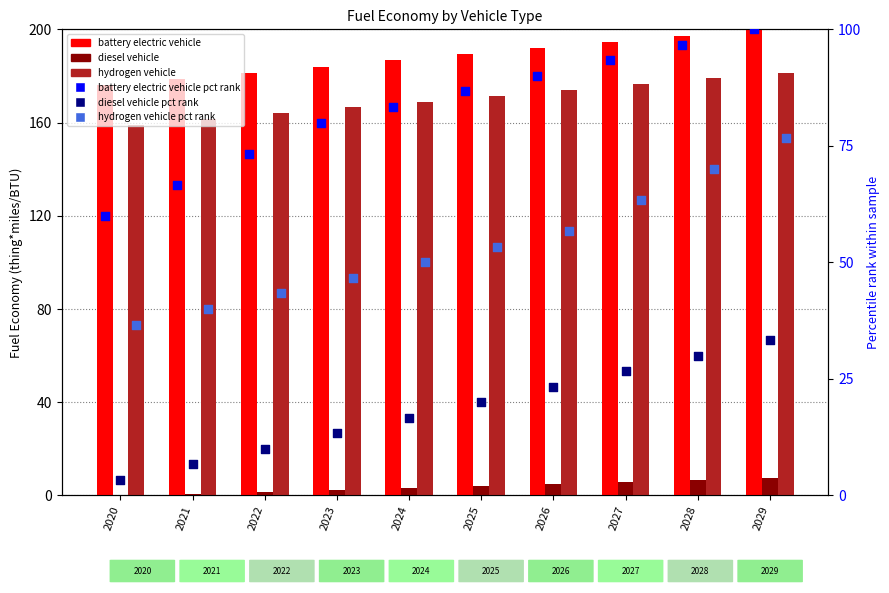

Which series has the largest Y range (max minus min)?

hydrogen vehicle pct